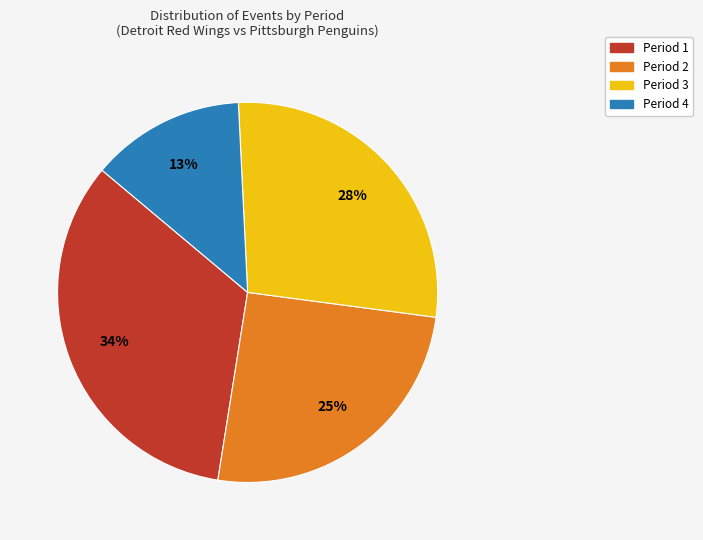

Between Period 3 and Period 2, which is larger?

Period 3